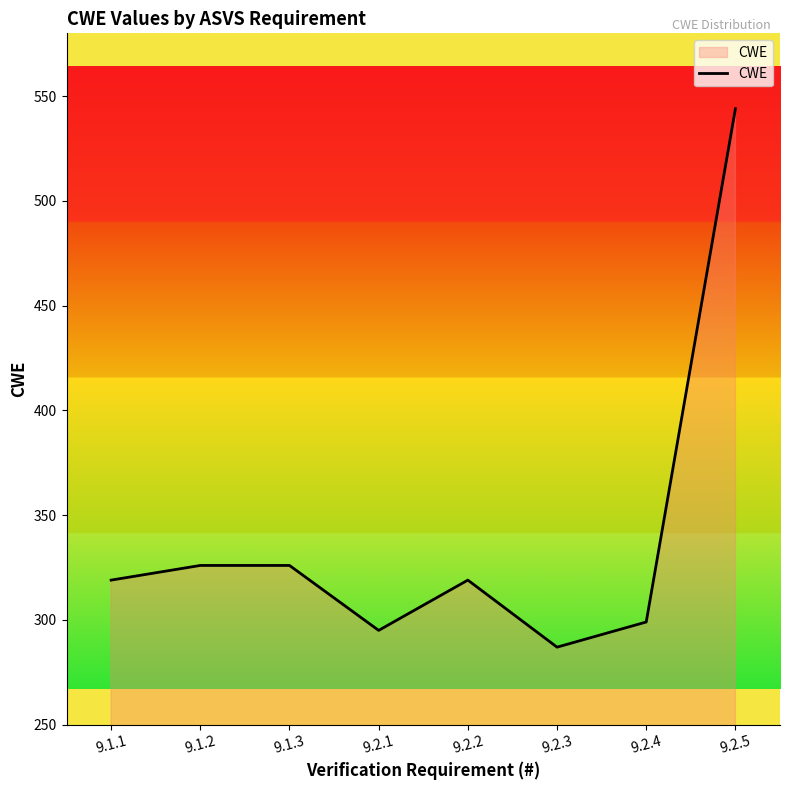

Count the number of categories in the chart.

8